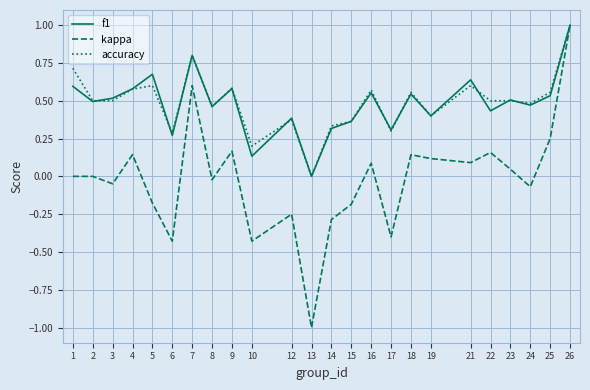

What are all the series names shown in the legend?

f1, kappa, accuracy